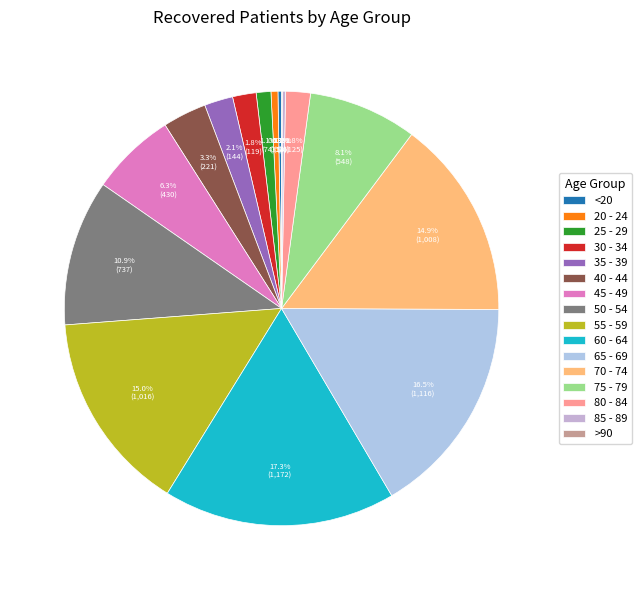

Which slice is the largest?

60 - 64